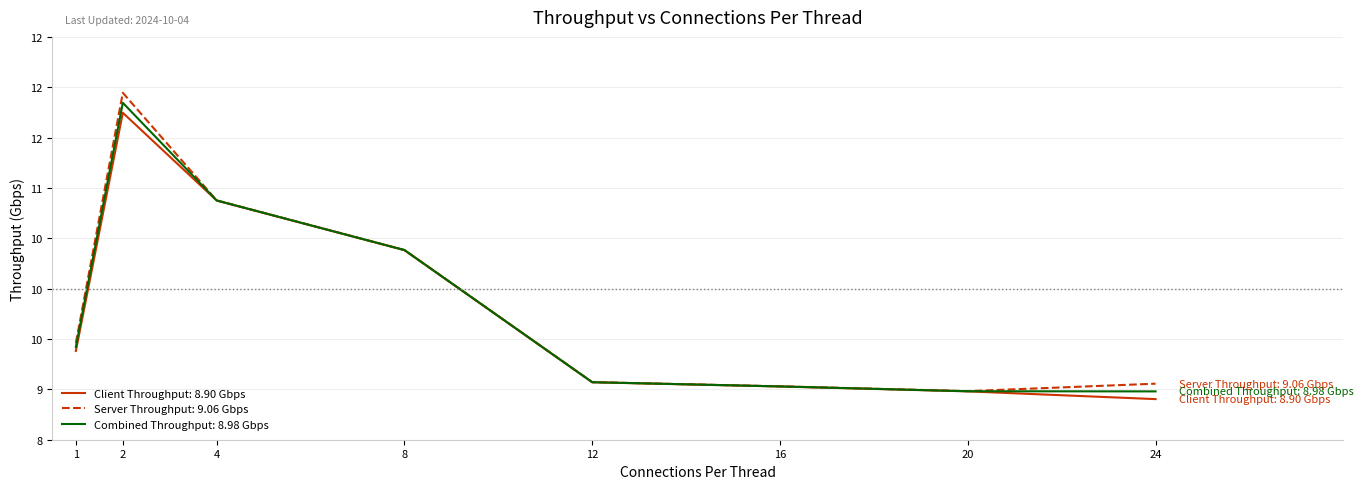

Between 1 and 24, which series saw the biggest shift?

Client Throughput: 8.90 Gbps